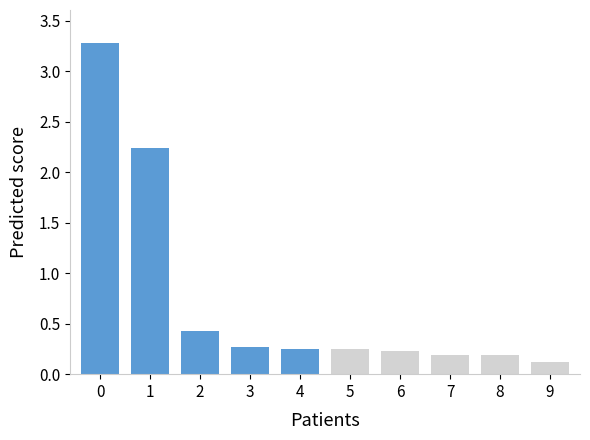

What is the greatest value displayed?

3.3